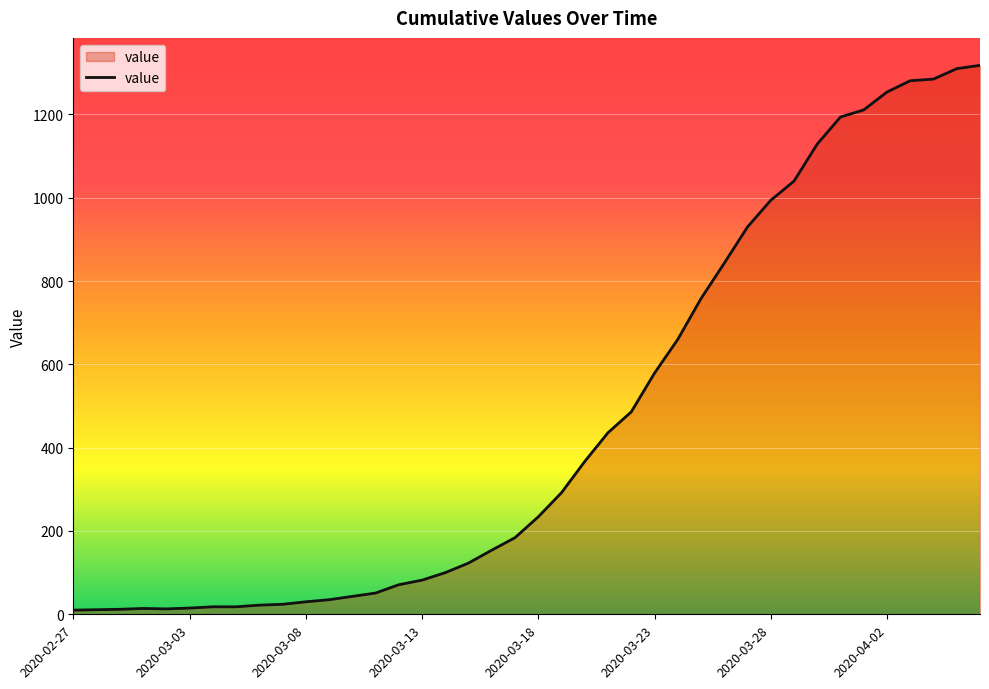

How many lines are shown in the chart?

1